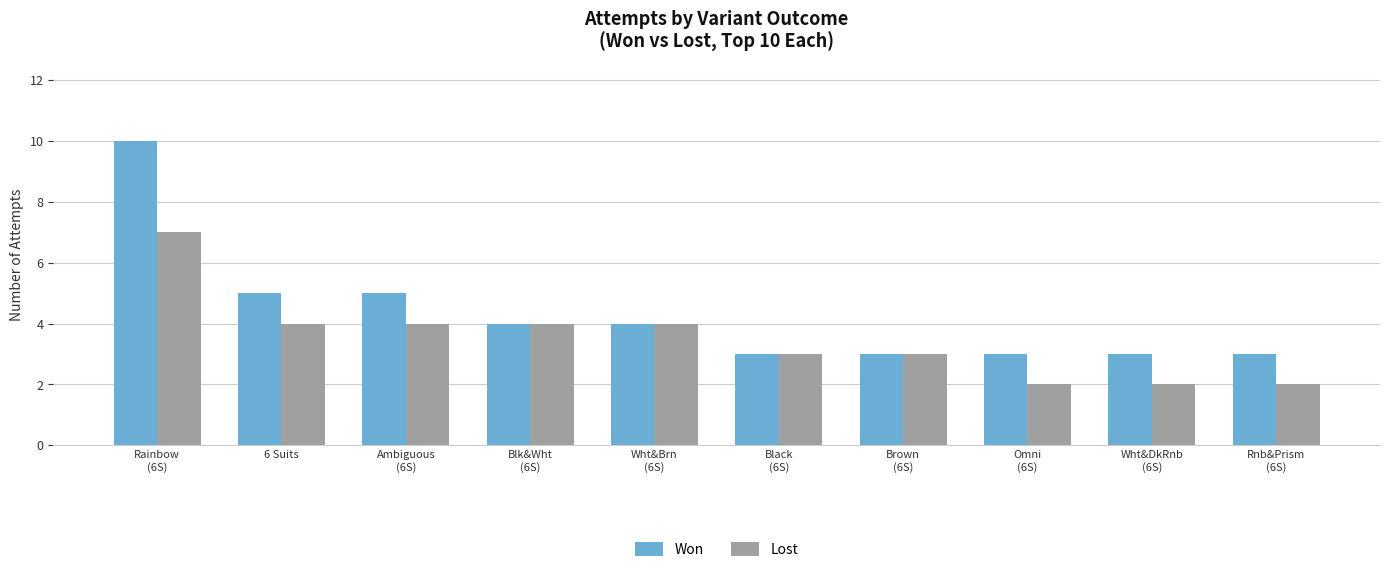

List the series in order of their overall mean, highest first.

Won, Lost